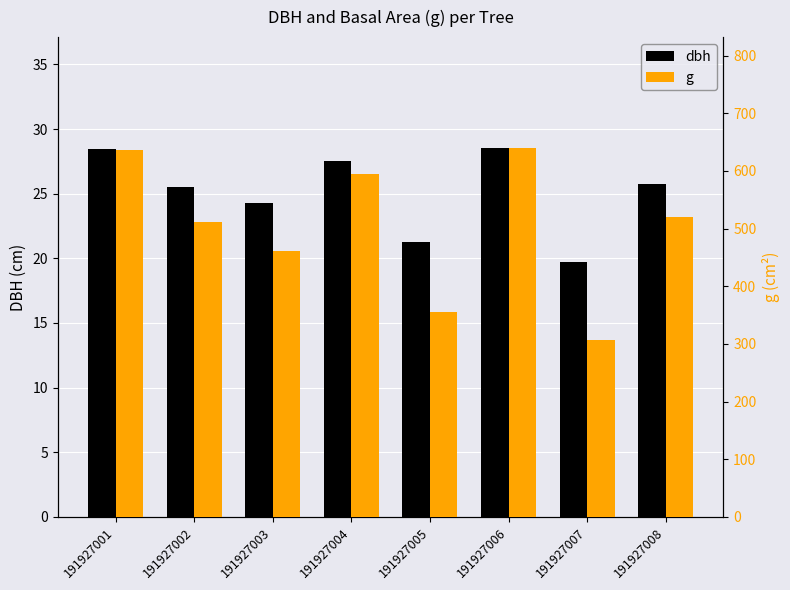

Reading left to right, transcribe all the data shown in this chart.

dbh: 191927001=28.4	191927002=25.5	191927003=24.2	191927004=27.5	191927005=21.2	191927006=28.6	191927007=19.8	191927008=25.8
g: 191927001=635.7	191927002=510.7	191927003=461.9	191927004=594.0	191927005=354.7	191927006=640.2	191927007=306.4	191927008=520.8